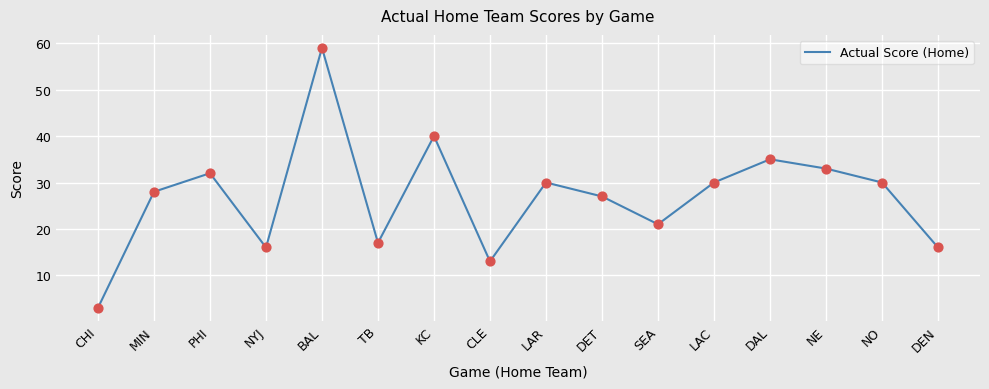

Which has a higher value, TB or LAR?

LAR